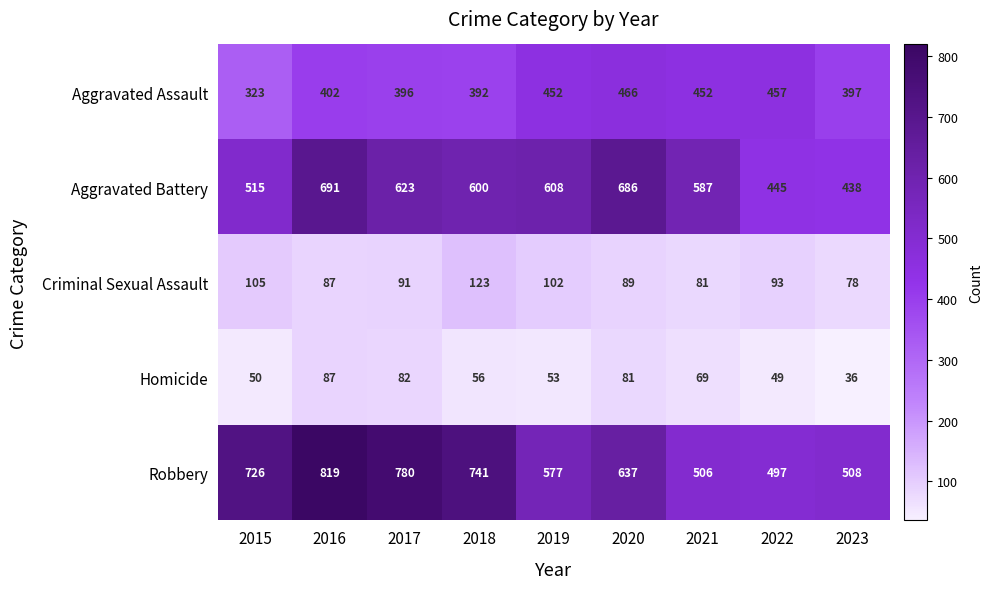

Rank the series by their maximum value, from highest to lowest.

Robbery, Aggravated Battery, Aggravated Assault, Criminal Sexual Assault, Homicide